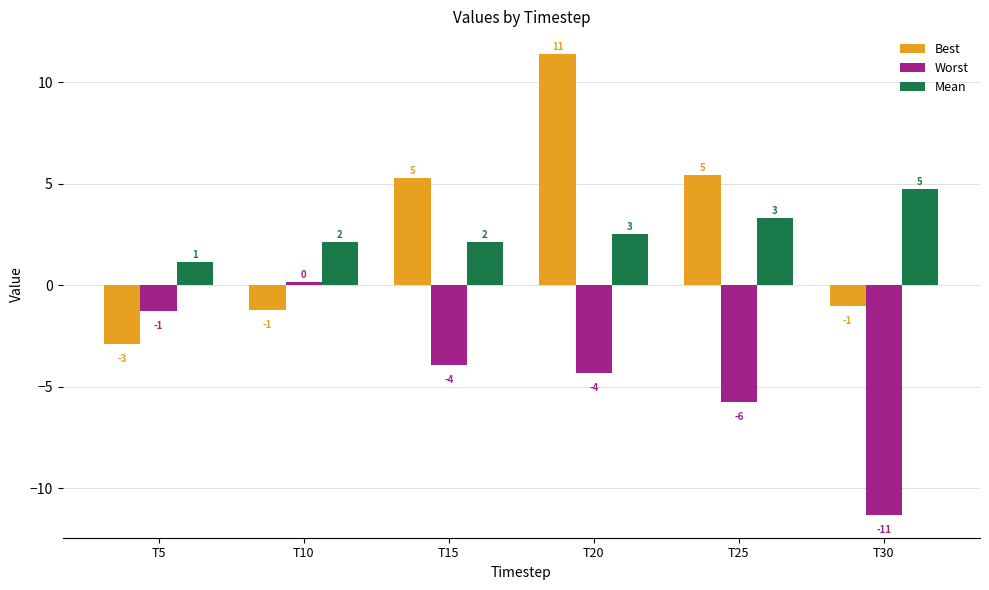

What is the maximum value for Mean?

4.7